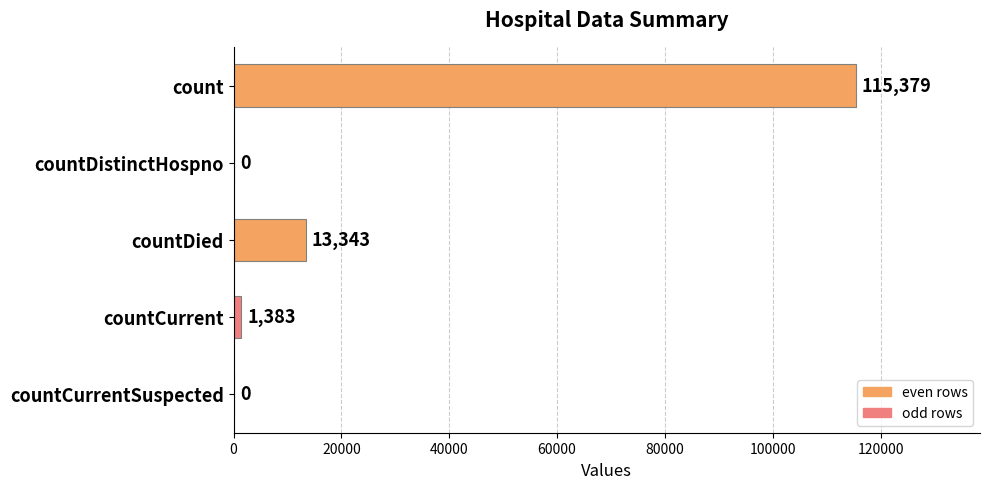

How many values are above zero?

3